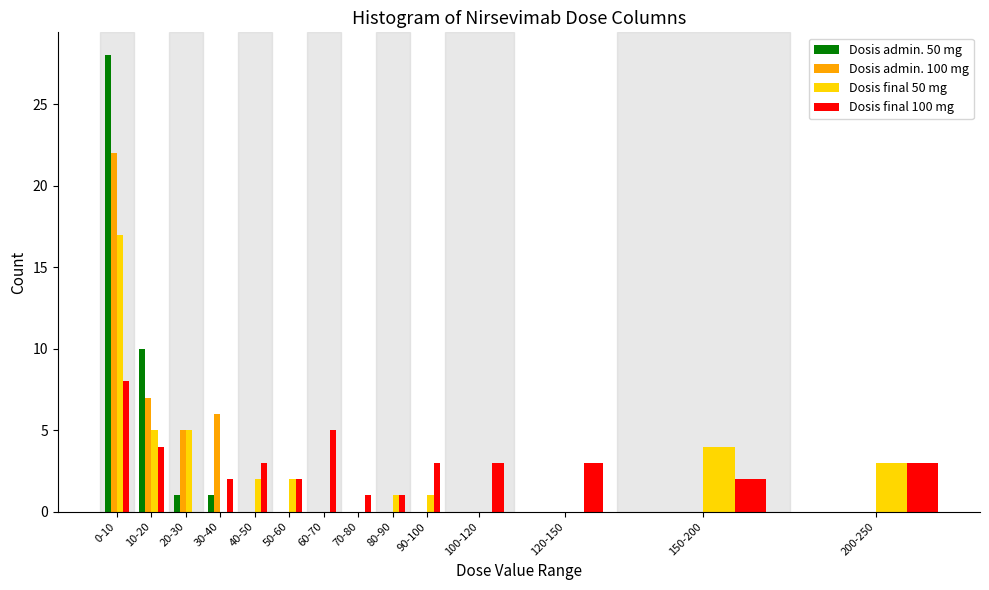

What is the sum of all Dosis admin. 100 mg values?

40